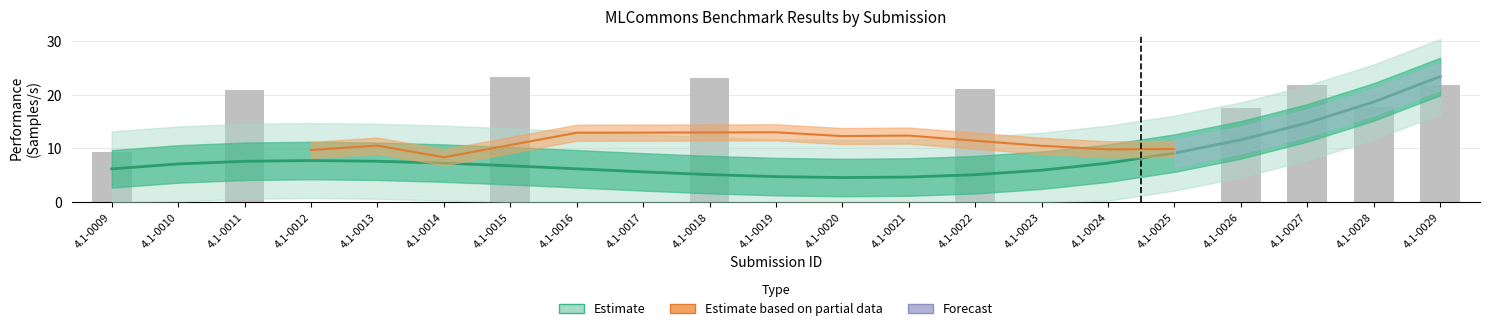

How many categories are shown in the chart?

21